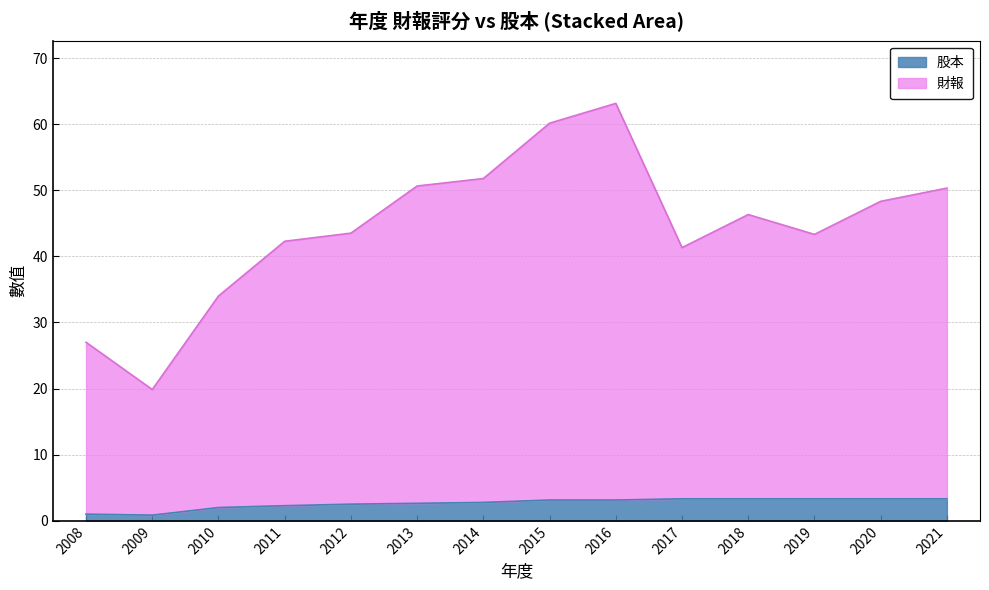

True or false: 財報 and 股本 cross at least once.

False